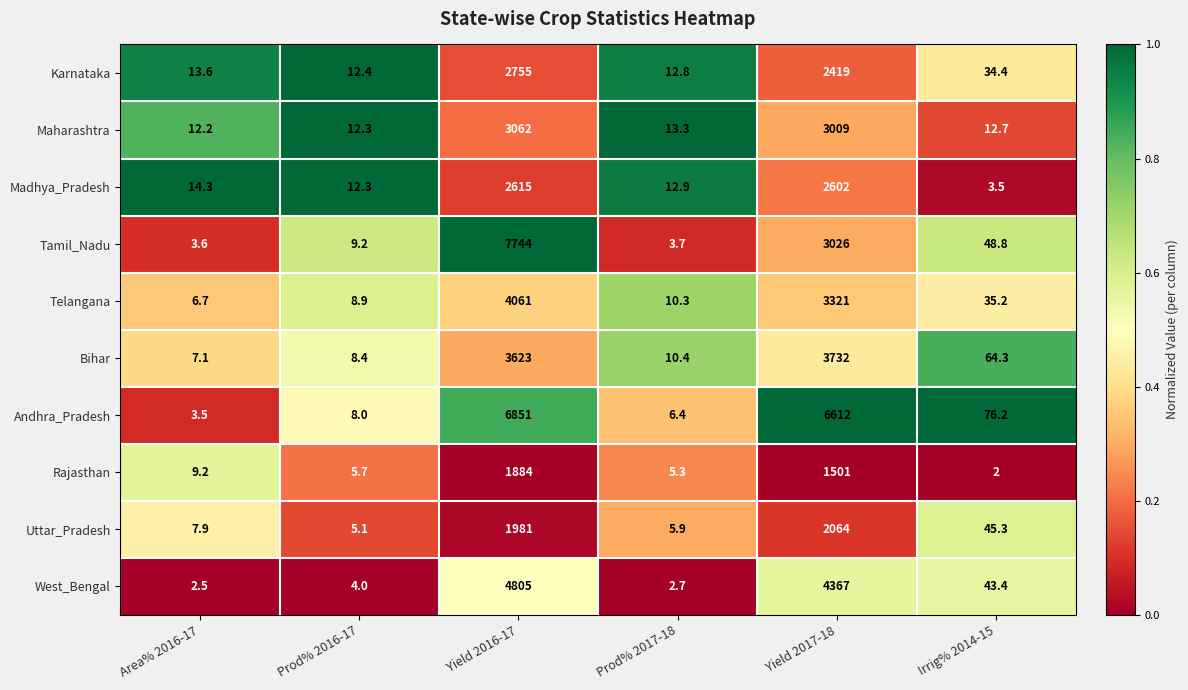

What is the difference between the Karnataka values at Prod% 2016-17 and Prod% 2017-18?

0.4